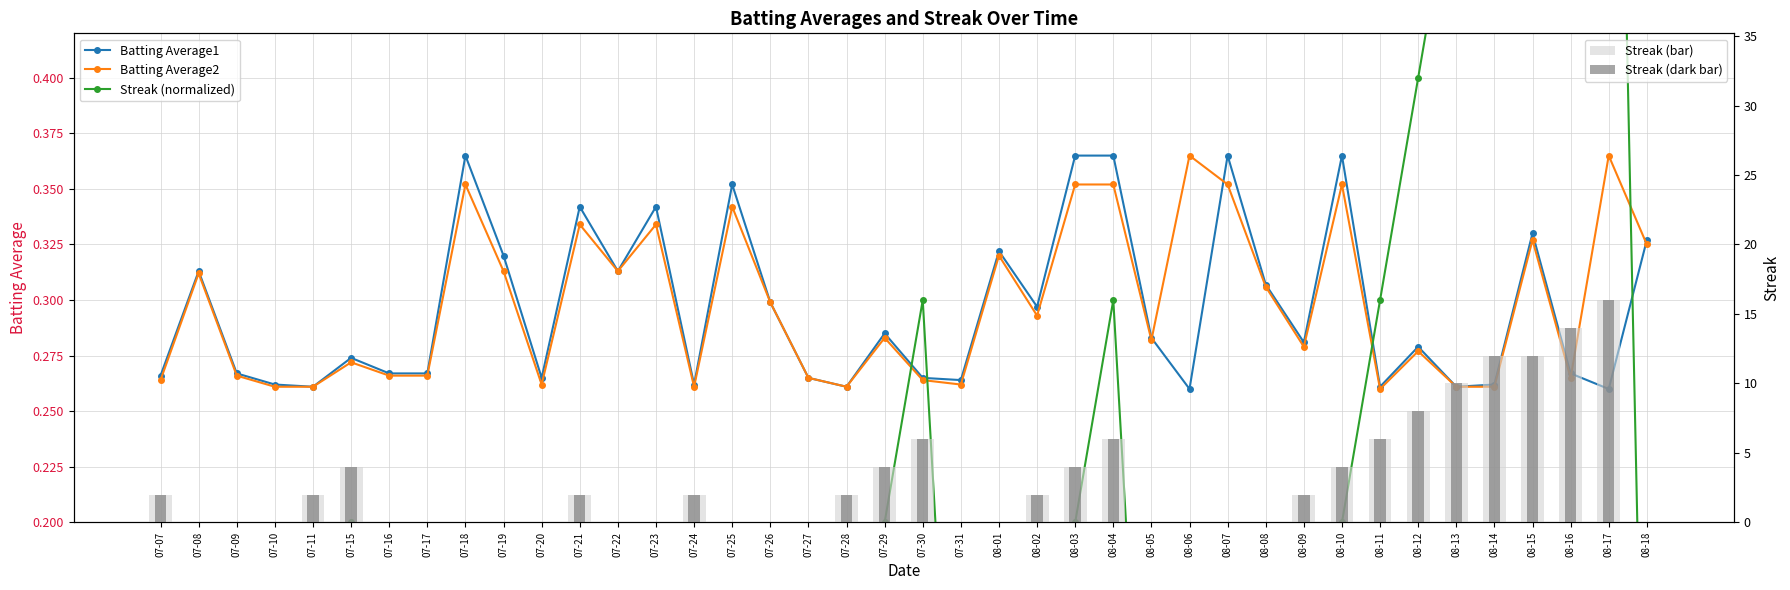

At 08-12, list the series in order from largest to smallest.

Streak (bar), Streak (dark bar), Streak (normalized), Batting Average1, Batting Average2